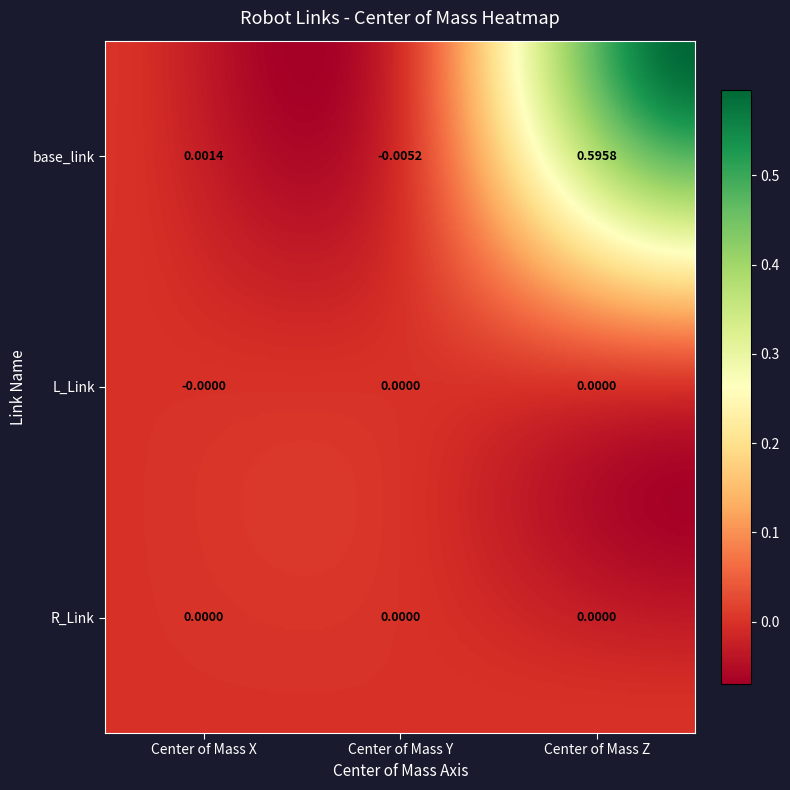

How many categories are shown in the chart?

3